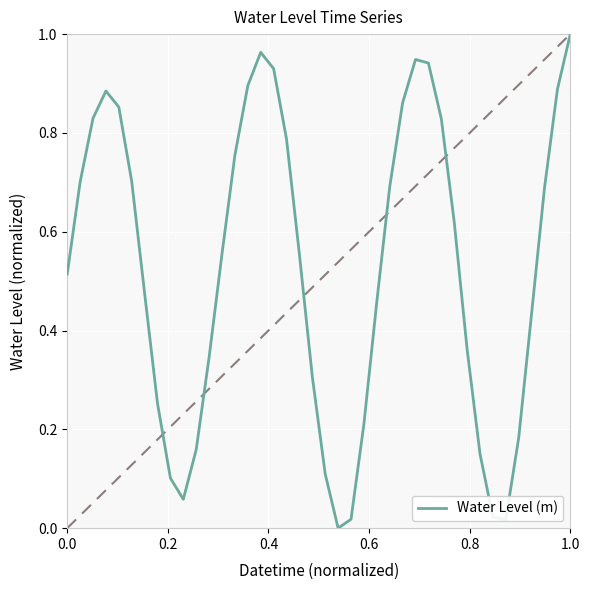

How many positive values are there?

39